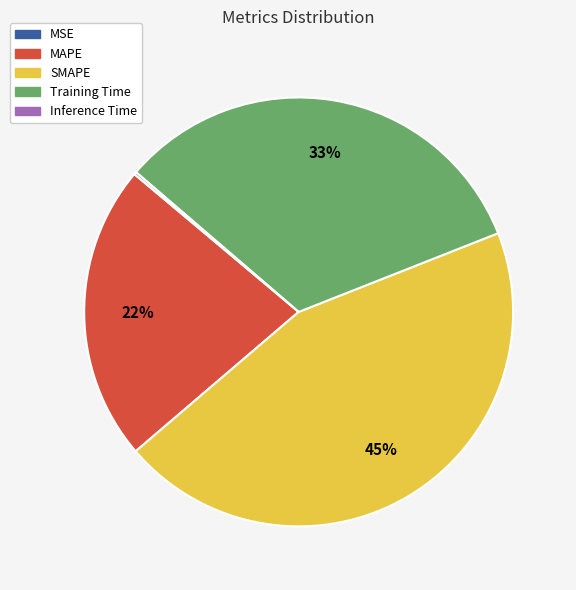

What is the largest slice in the pie chart?

SMAPE